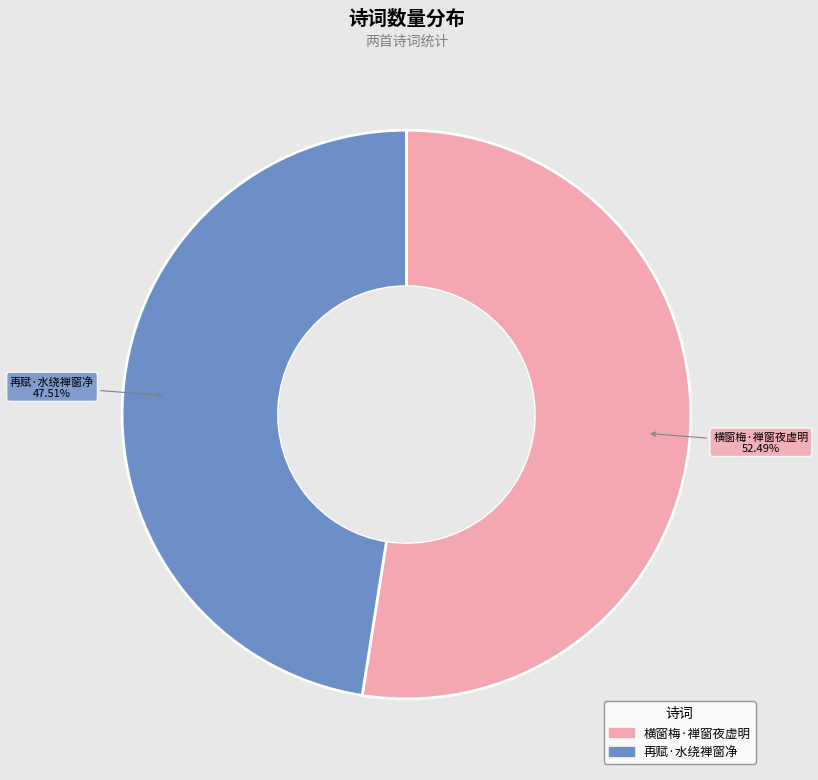

What percentage is NOT represented by 横窗梅·禅窗夜虚明?

47.5%